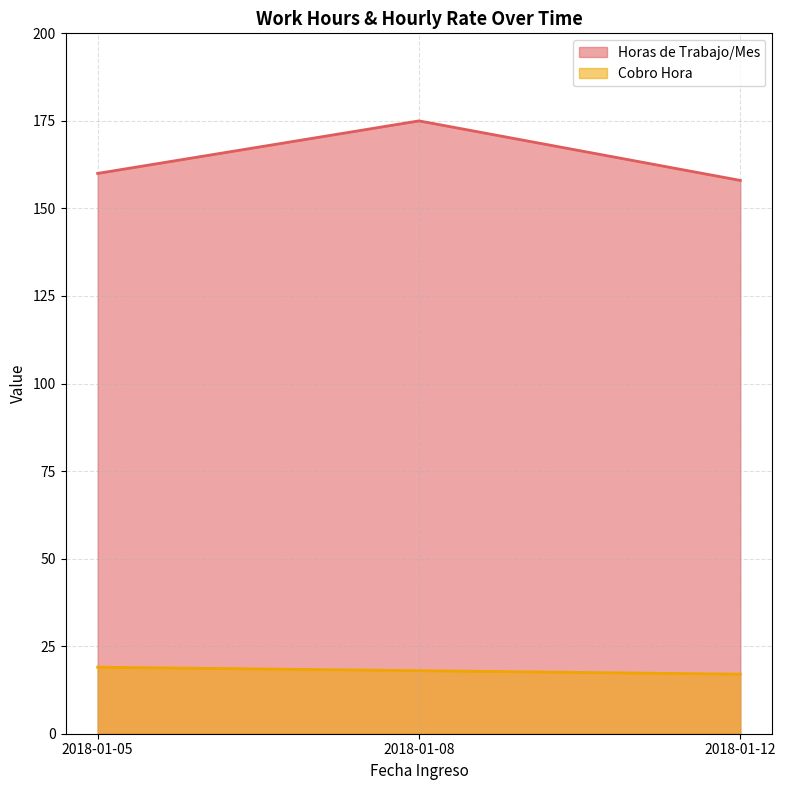

The value of Horas de Trabajo/Mes at 2018-01-12 is 158. True or false?

True